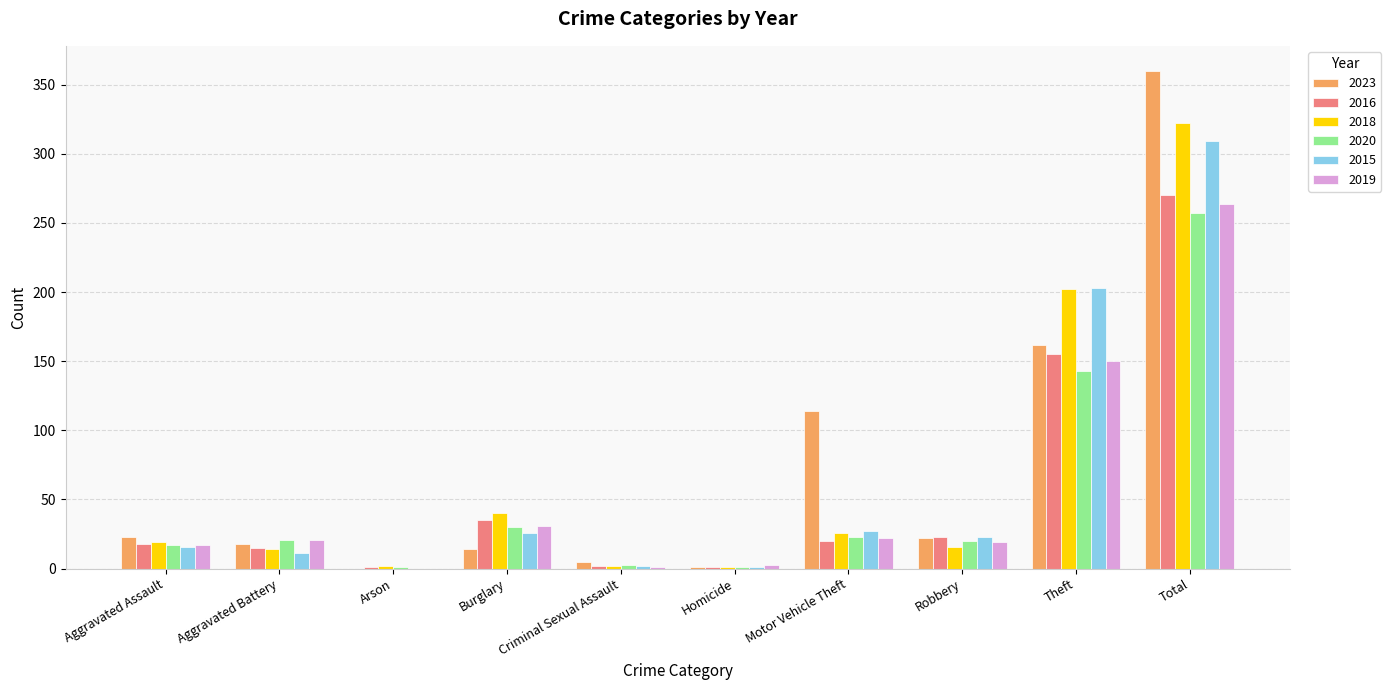

The value of 2019 at Robbery is 19. True or false?

True